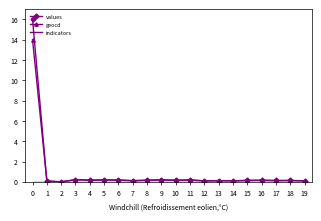

Which series has the widest spread of values?

values